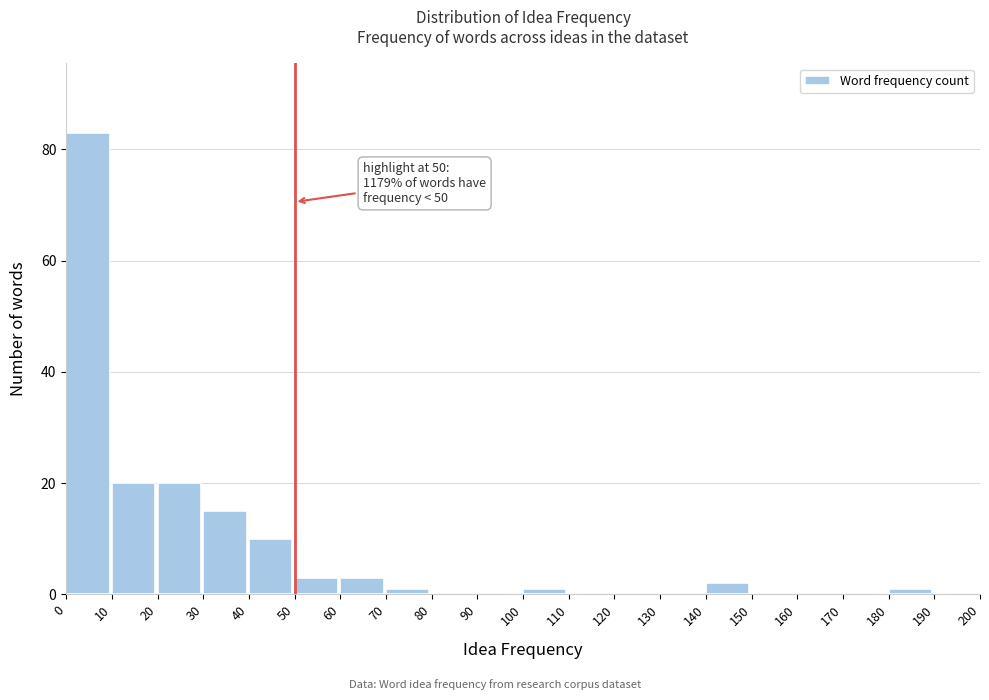

Which range on the x-axis has the tallest bar?

0 to 10